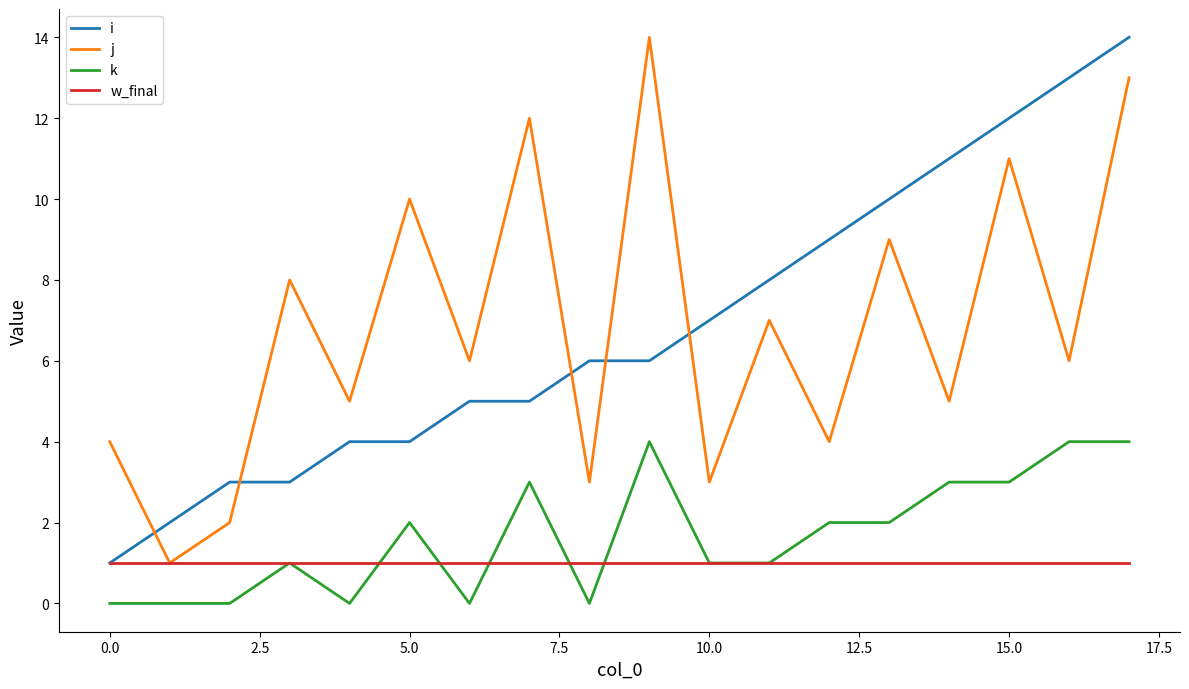

What is the greatest value displayed?

14